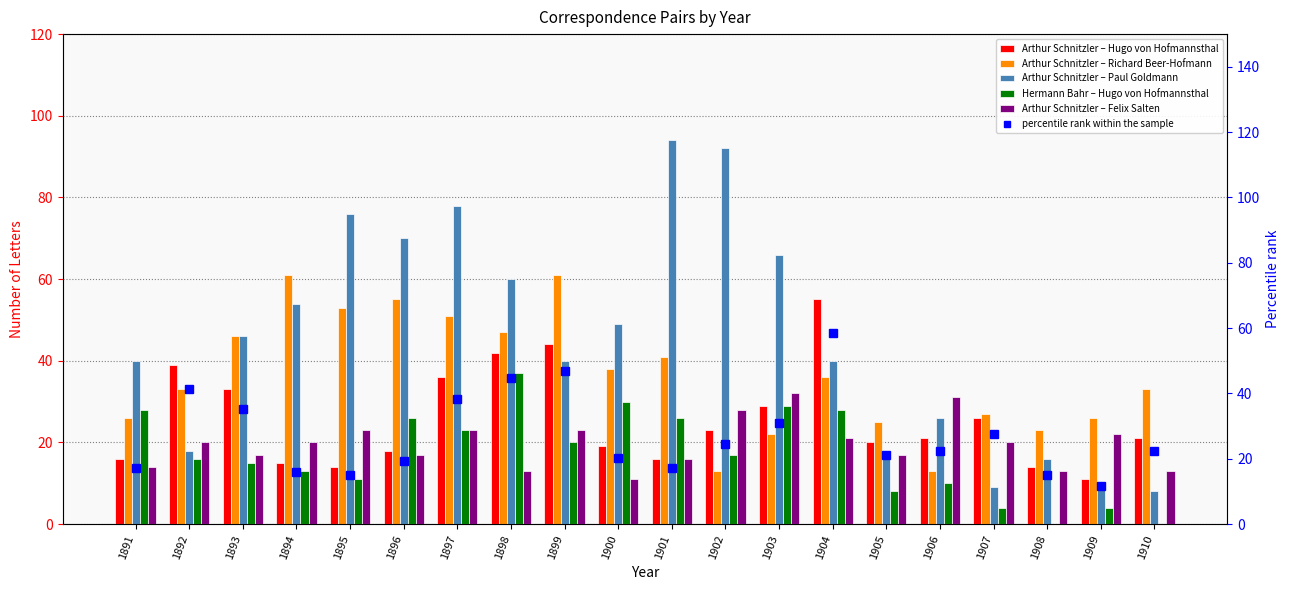

Which category has the lowest value in the Hermann Bahr – Hugo von Hofmannsthal series?

1908